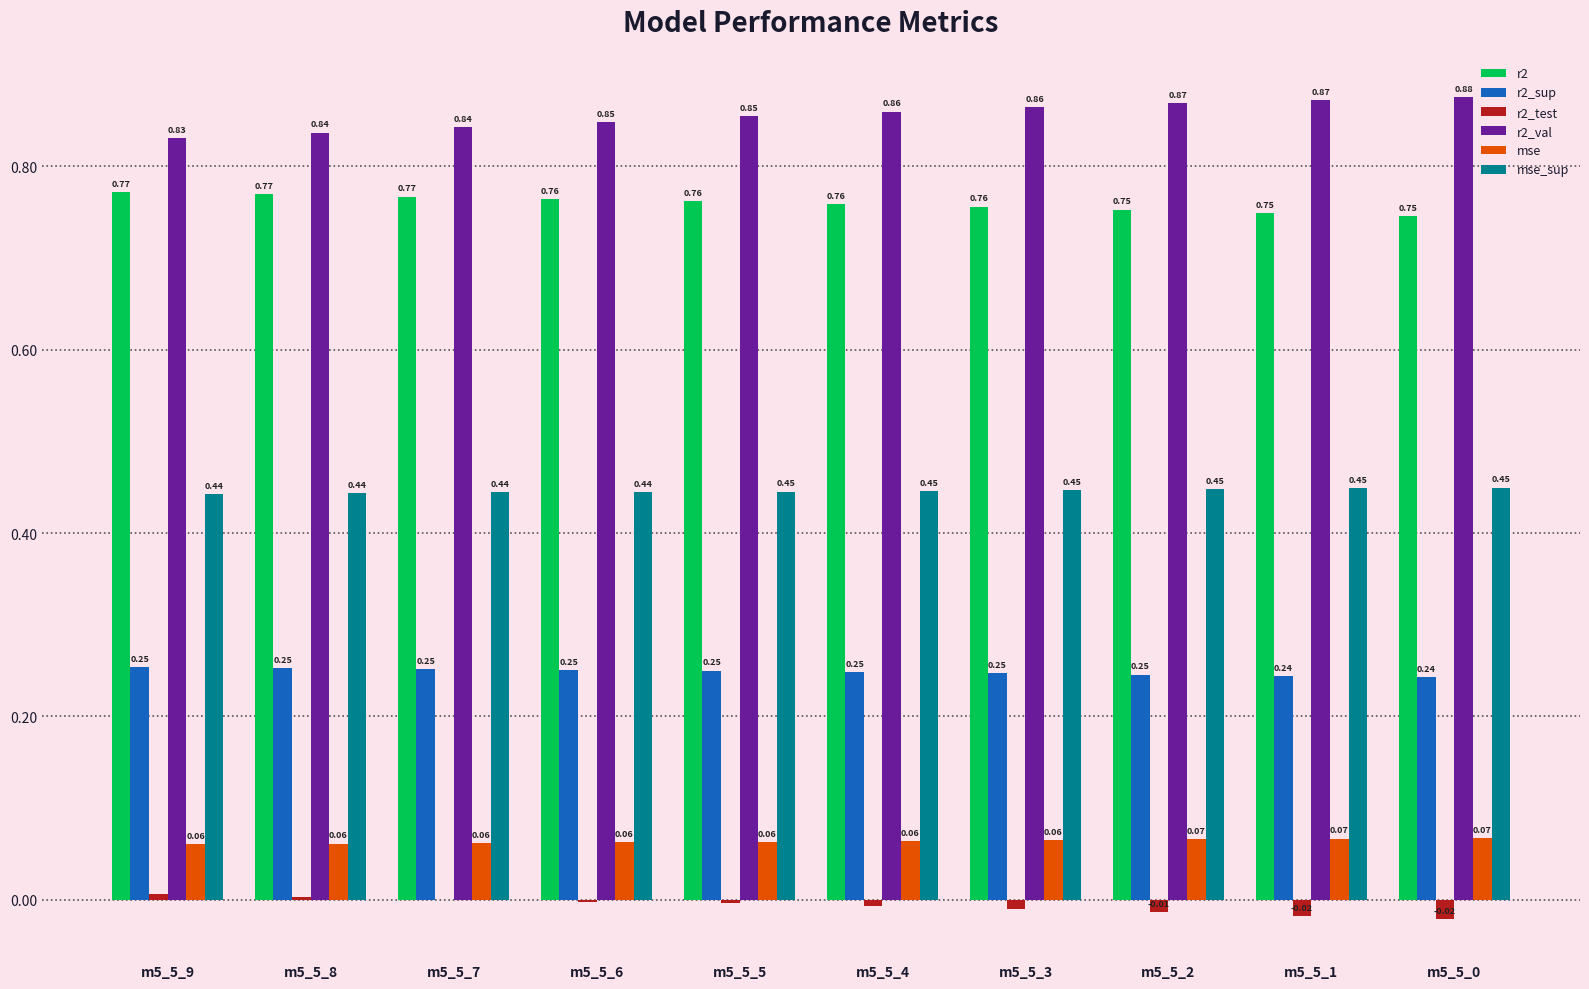

What is the total value across all series at m5_5_4?

2.4